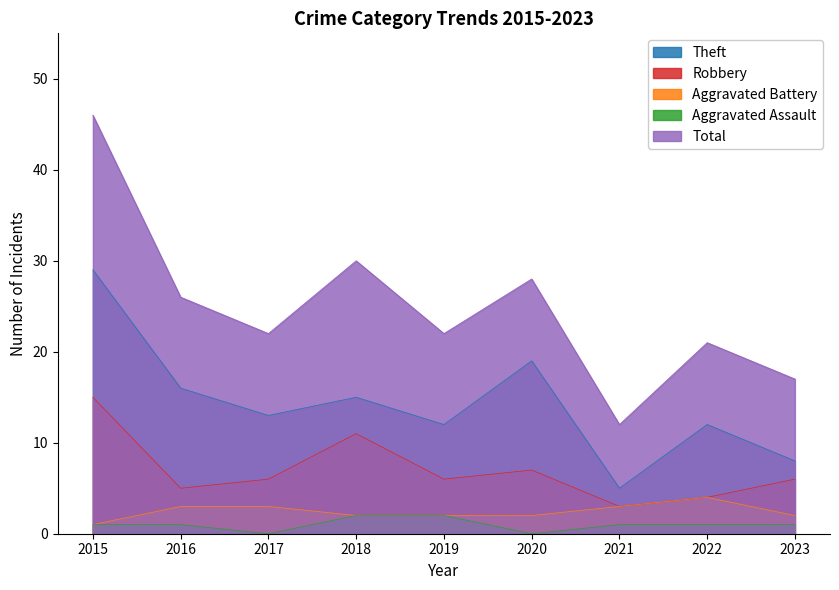

Reading left to right, list all the values displayed in this chart.

Aggravated Assault: 1	1	0	2	2	0	1	1	1
Aggravated Battery: 1	3	3	2	2	2	3	4	2
Robbery: 15	5	6	11	6	7	3	4	6
Theft: 29	16	13	15	12	19	5	12	8
Total: 46	26	22	30	22	28	12	21	17